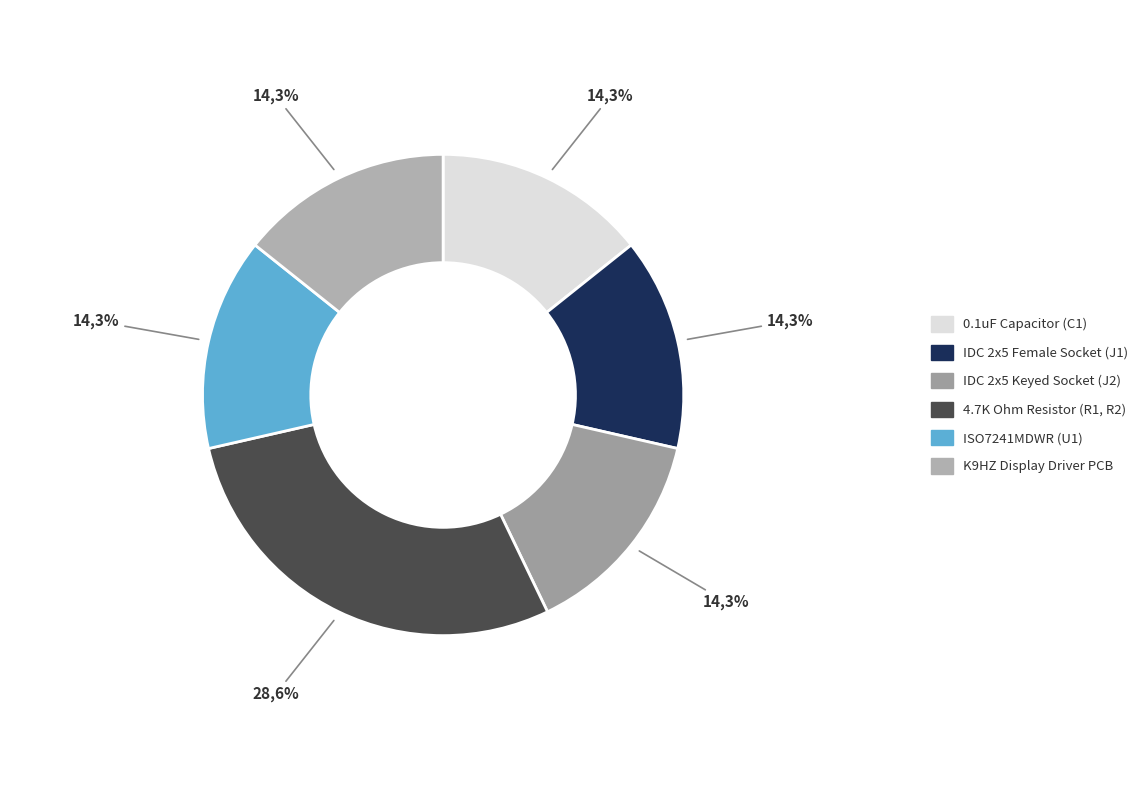

Between IDC 2x5 Female PCB Socket and 4.7K Ohm SMD 1206 Resistor, which is larger?

4.7K Ohm SMD 1206 Resistor